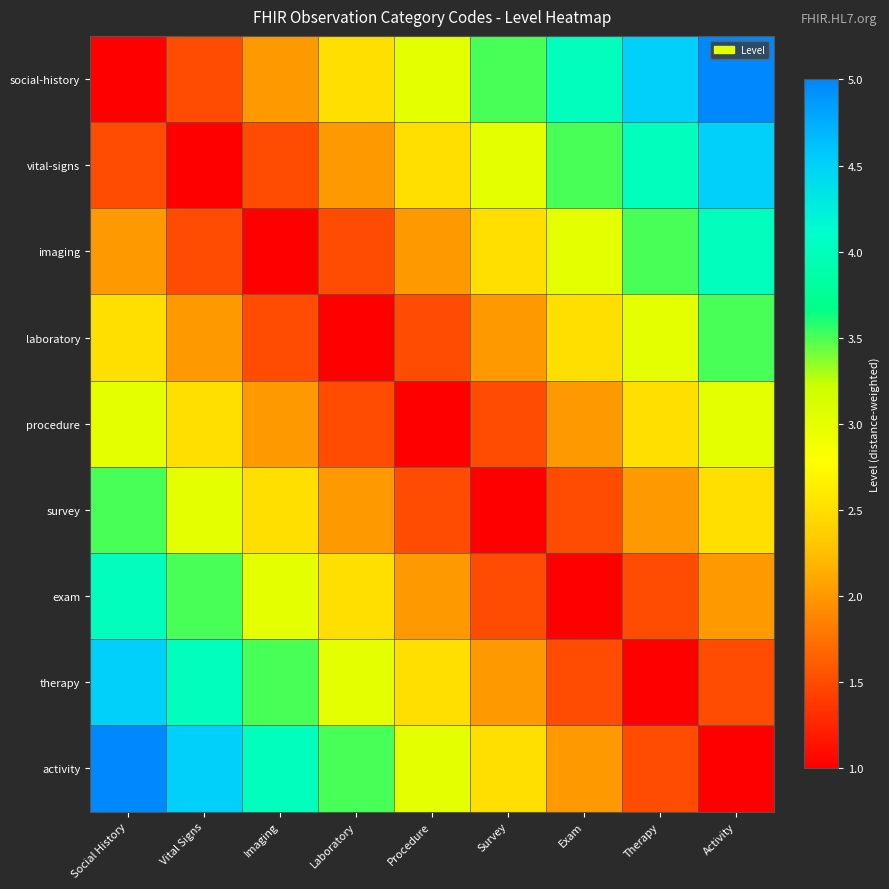

What is the difference between the highest and lowest values at Exam?

3.0